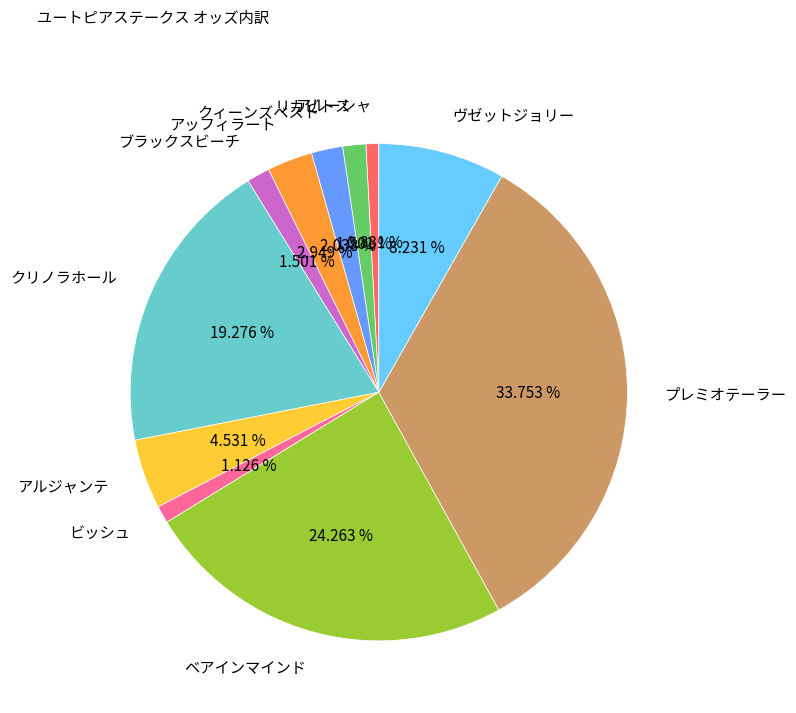

How many slices are in this pie chart?

11